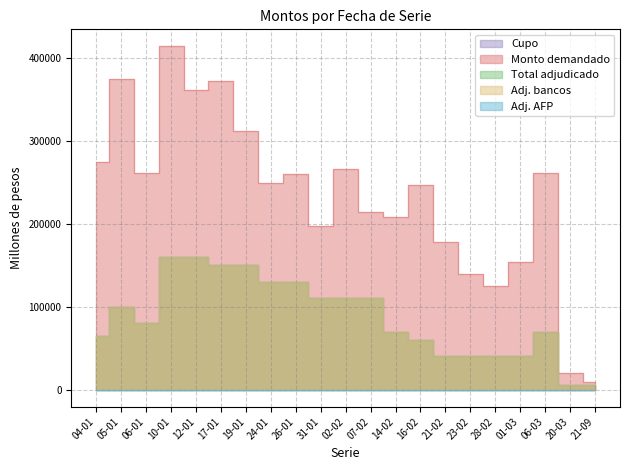

At which label does Adj. bancos first exceed 80000?

05-01